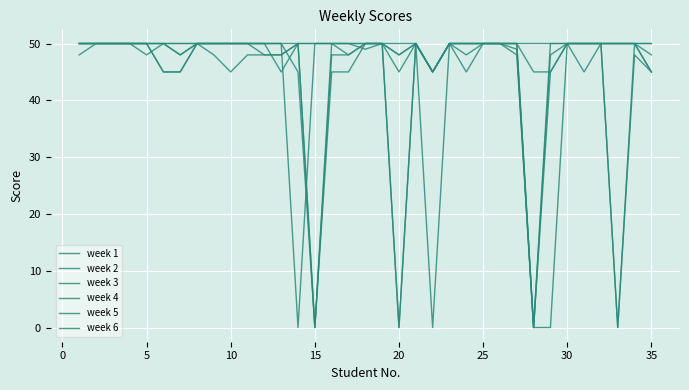

Reading left to right, transcribe all the data shown in this chart.

week 1: 50	50	50	50	50	45	45	50	50	50	50	50	50	45	0	50	50	49	50	0	50	0	50	48	50	50	50	0	0	50	45	50	50	50	45
week 2: 50	50	50	50	50	50	50	50	50	50	50	50	50	0	50	50	50	50	50	0	50	45	50	50	50	50	50	0	50	50	50	50	50	50	50
week 3: 50	50	50	50	50	50	48	50	50	50	50	48	48	50	50	50	48	50	50	48	50	45	50	50	50	50	49	0	48	50	50	50	50	50	48
week 4: 48	50	50	50	48	50	48	50	48	45	48	48	48	50	0	48	48	50	50	48	50	45	50	45	50	50	48	0	45	50	50	50	0	48	45
week 5: 50	50	50	50	50	50	50	50	50	50	50	50	50	50	50	50	50	50	50	50	50	45	50	50	50	50	50	50	50	50	50	50	50	50	50
week 6: 50	50	50	50	50	45	45	50	50	50	50	50	45	50	0	45	45	50	50	45	50	45	50	50	50	50	50	45	45	50	50	50	0	50	45